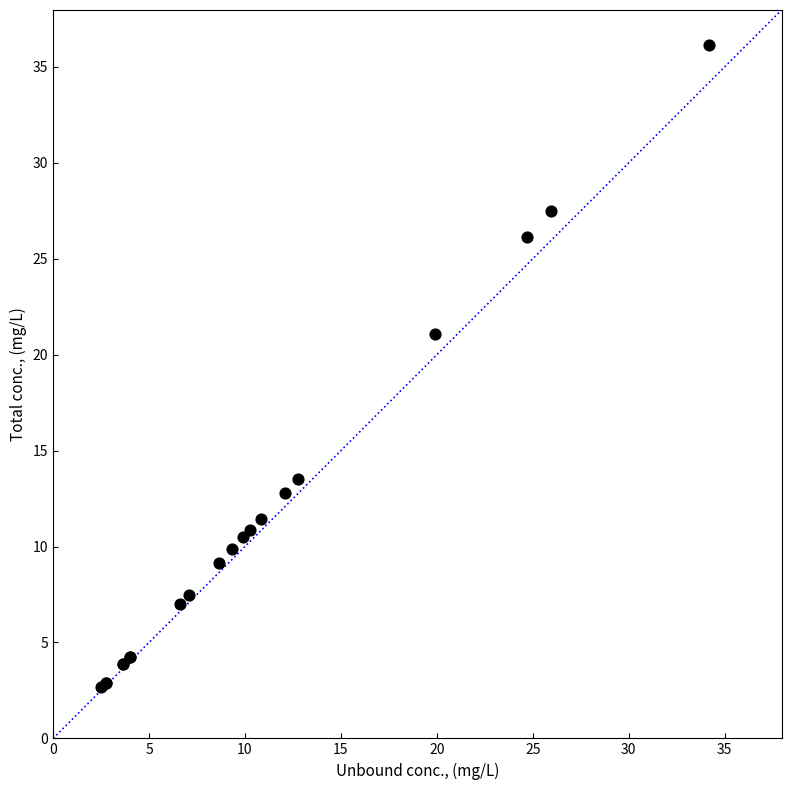

What Y value in the scatter plot is closest to 19?

21.1